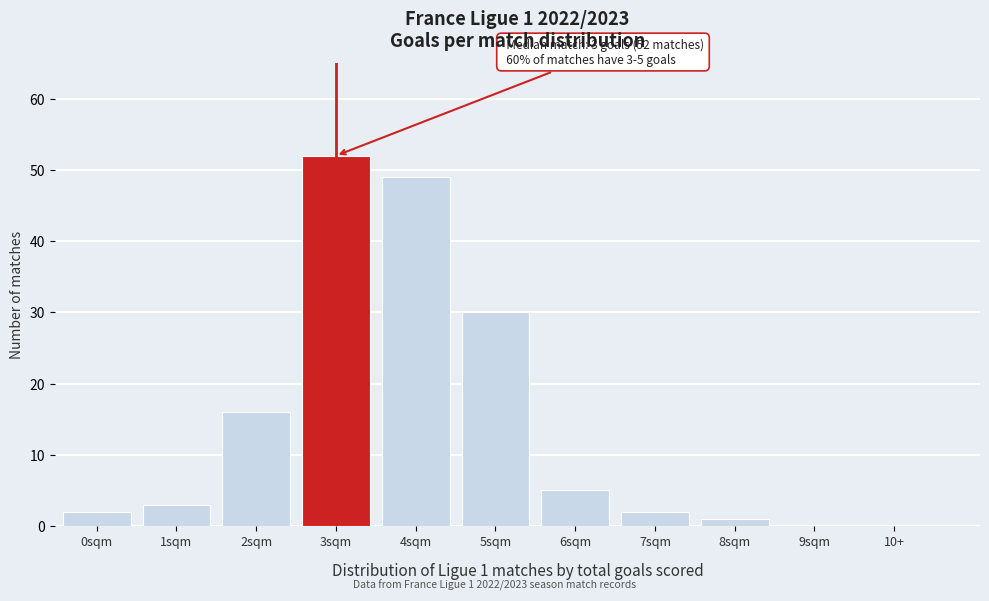

Reading left to right, what are all the values shown in this chart?

0sqm=2	1sqm=3	2sqm=16	3sqm=52	4sqm=49	5sqm=30	6sqm=5	7sqm=2	8sqm=1	9sqm=0	10+=0